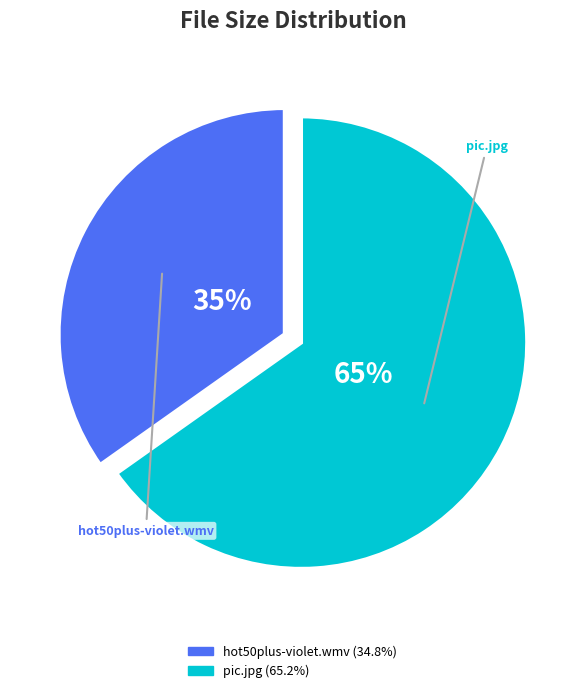

Do hot50plus-violet.wmv and pic.jpg together represent more than half of the pie?

Yes